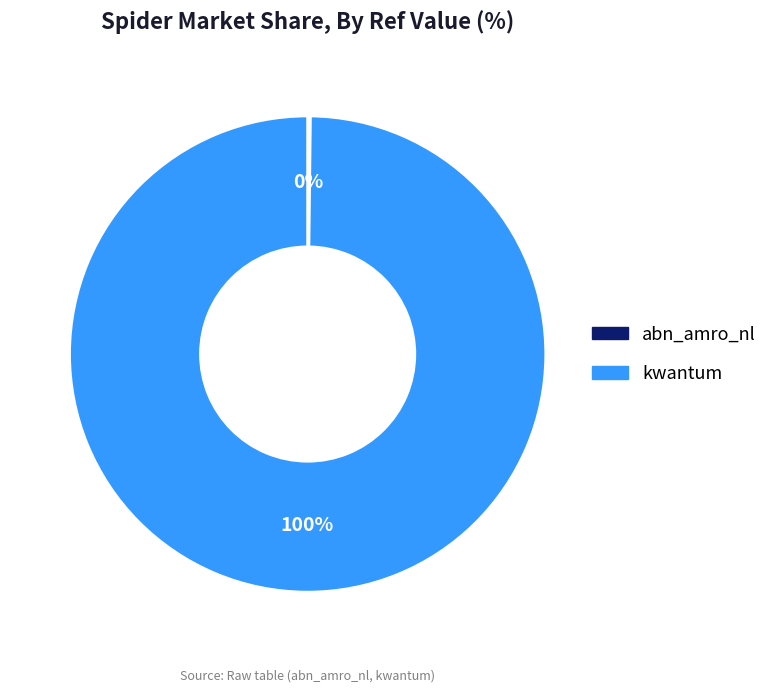

To the nearest percent, what is the difference between the largest and smallest slice percentages?

100%